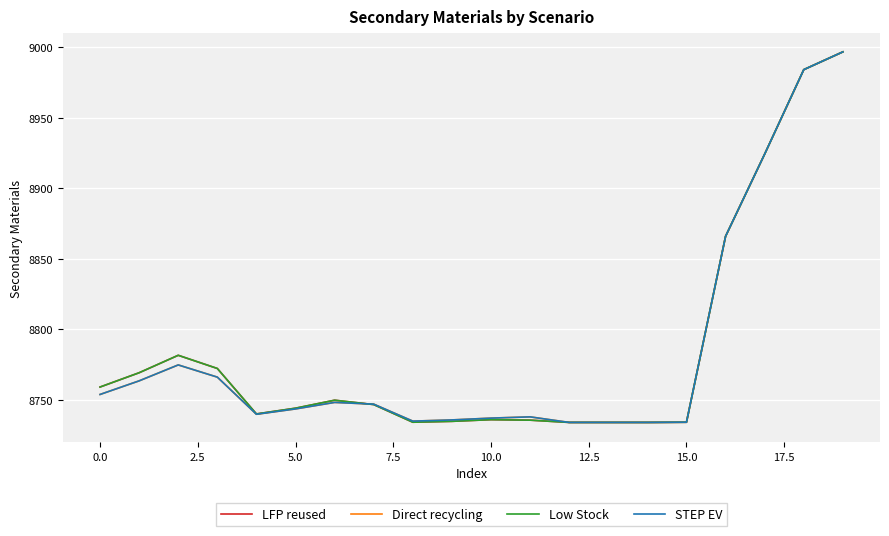

At how many categories does at least one series exceed 8967?

2